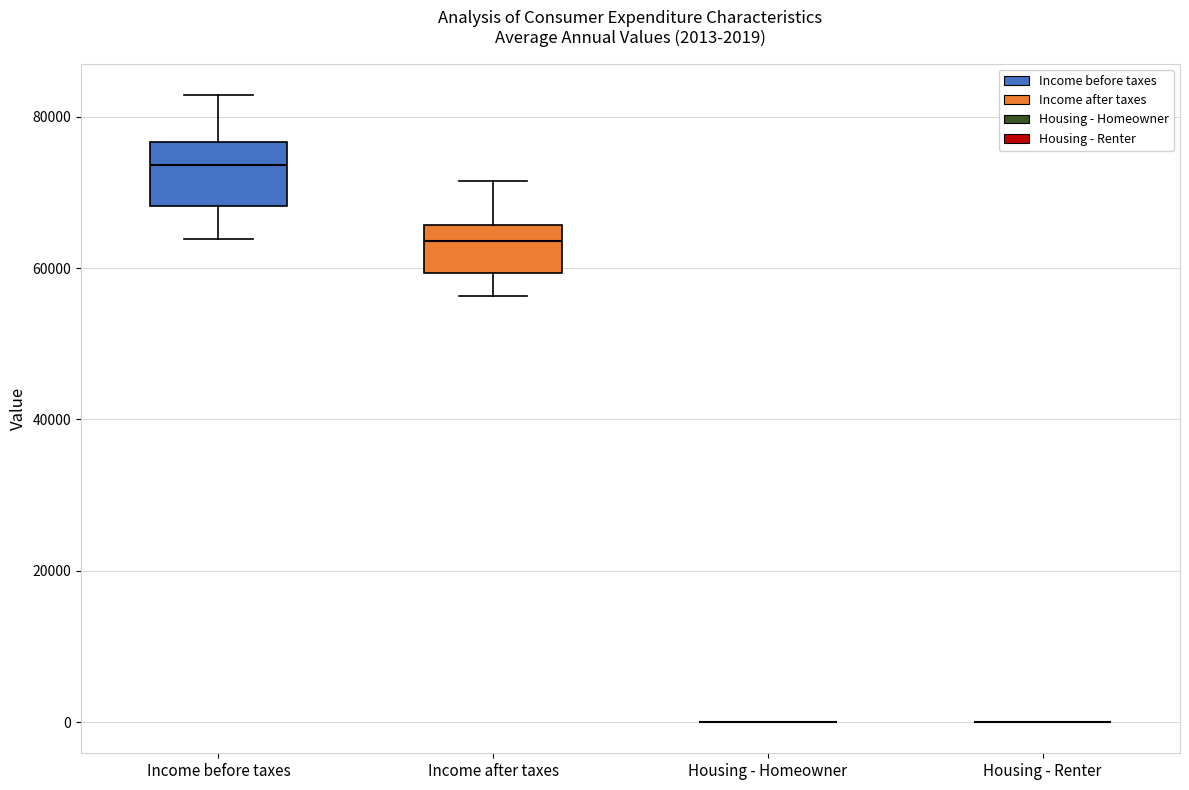

Comparing the boxes themselves (not the whiskers), which one is the tallest?

Income before taxes